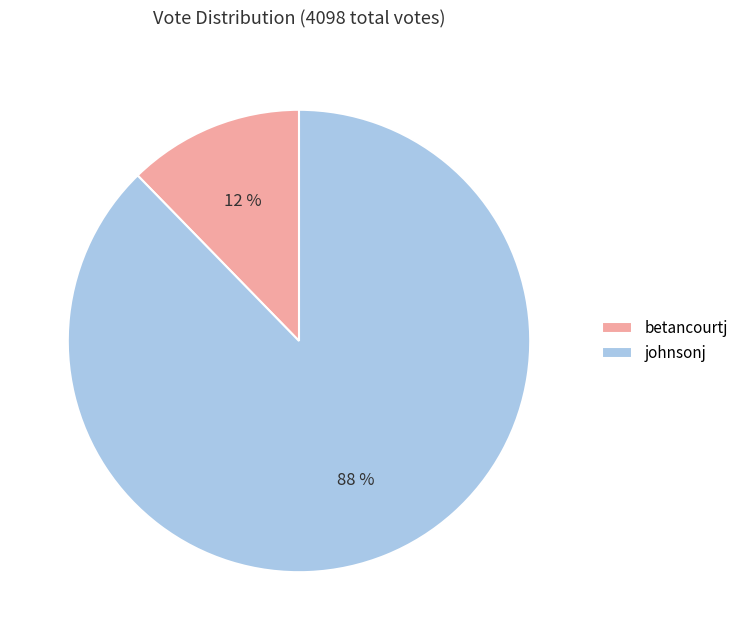

To the nearest percent, what is the combined percentage of johnsonj and betancourtj?

100%